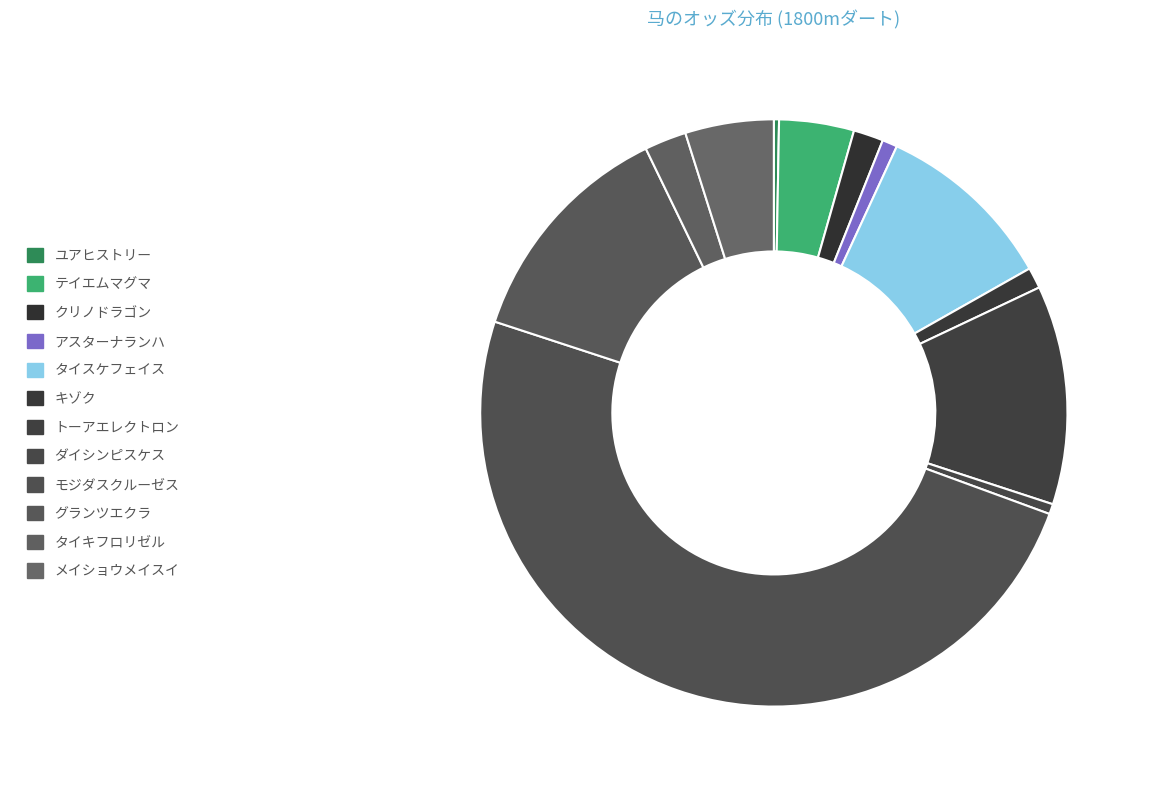

Count the number of slices in the pie.

12